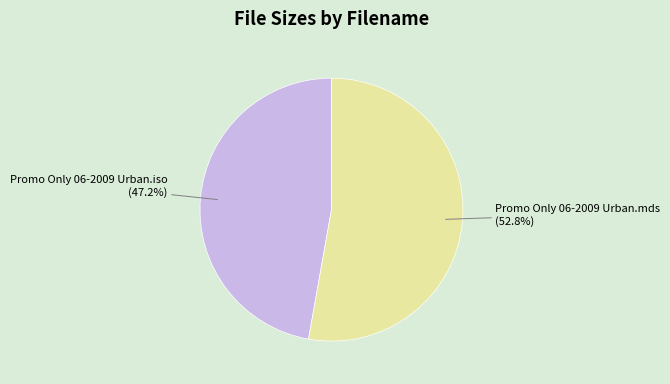

Is there a majority slice in this chart?

Yes